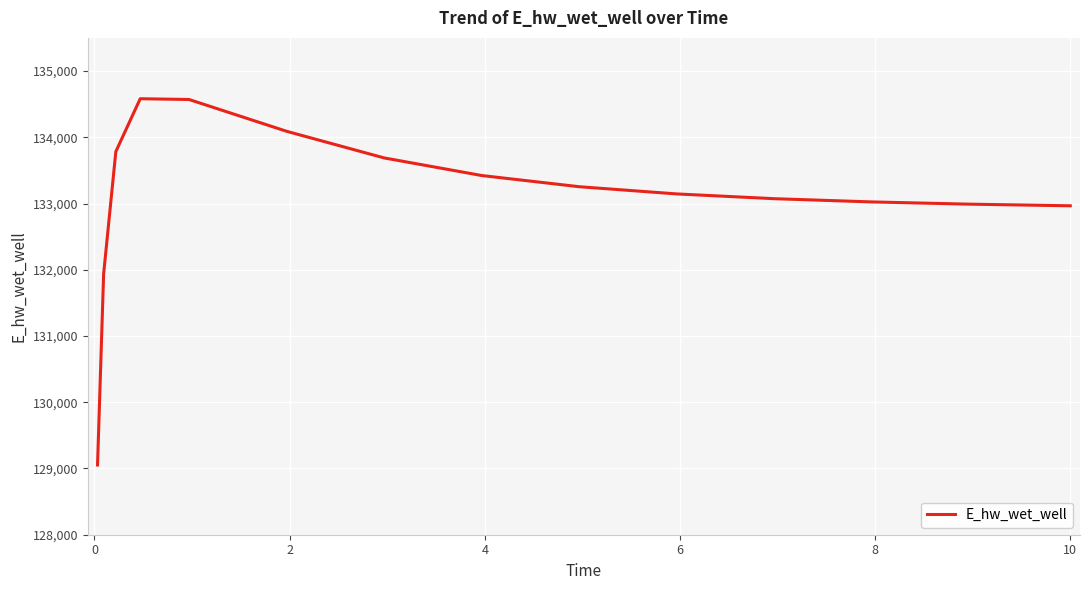

What is the maximum value shown in the chart?

134581.6